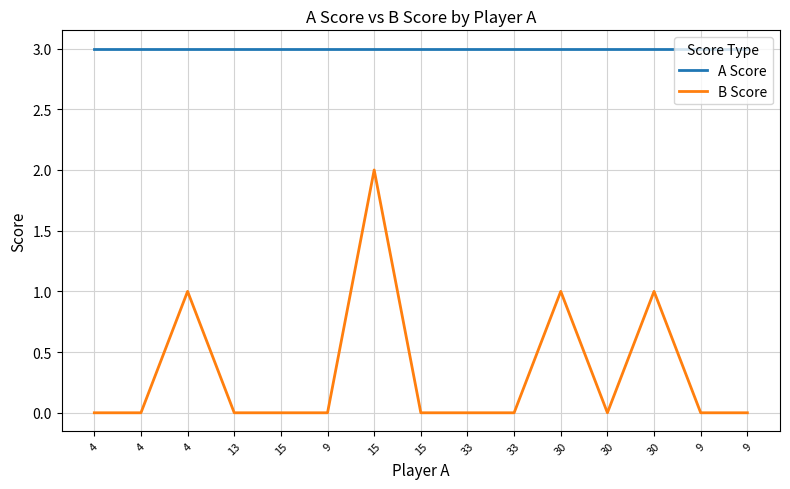

What is the spread (max minus min) of values at 30?

2